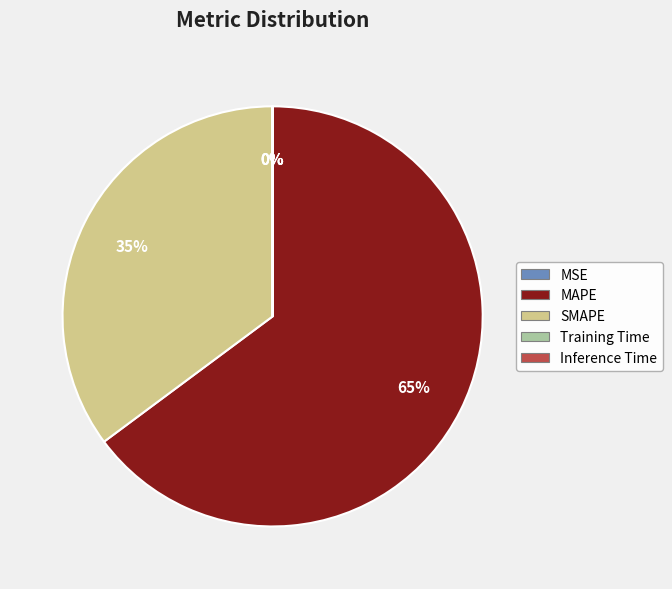

The SMAPE slice represents 35% of the pie. True or false?

True